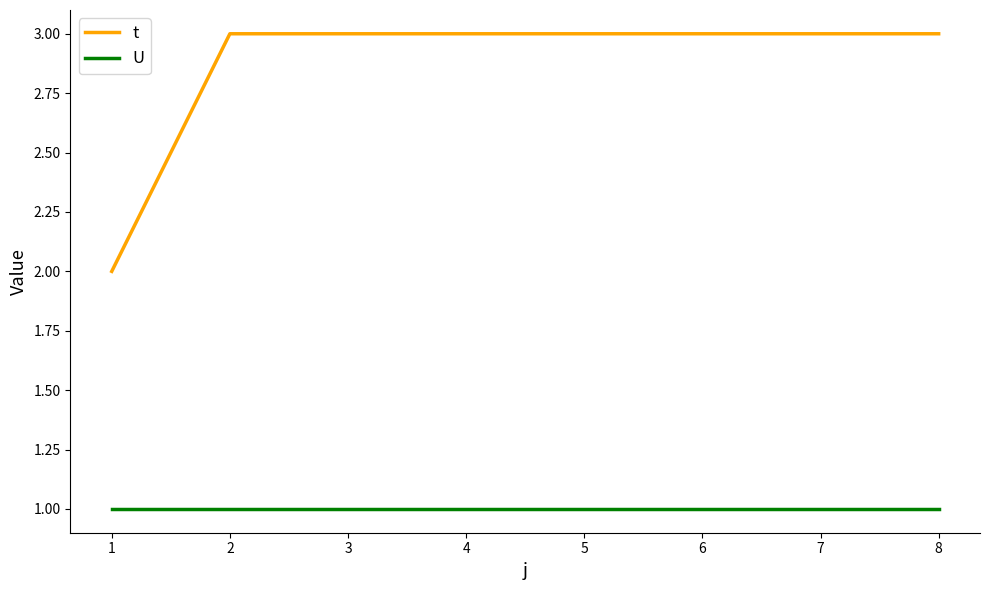

Which series has the widest spread of values?

t